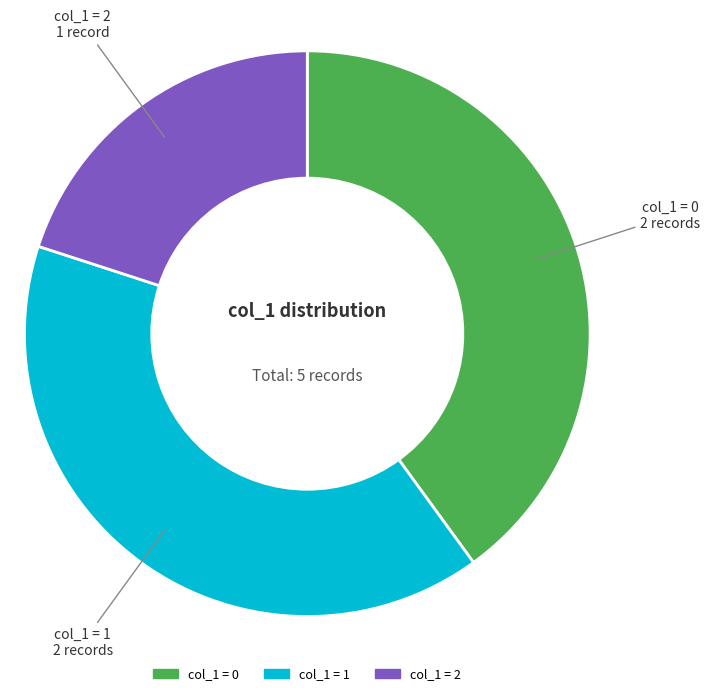

Is there any slice that represents more than half of the pie?

No